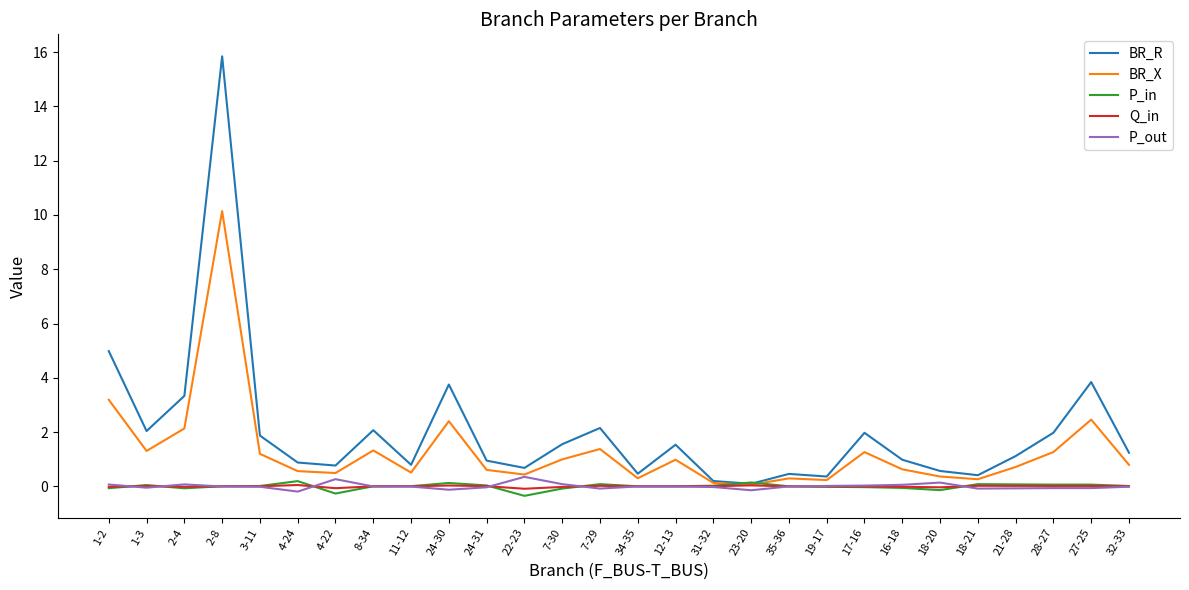

Is the value of BR_R at 11-12 greater than the value of Q_in at 11-12?

Yes